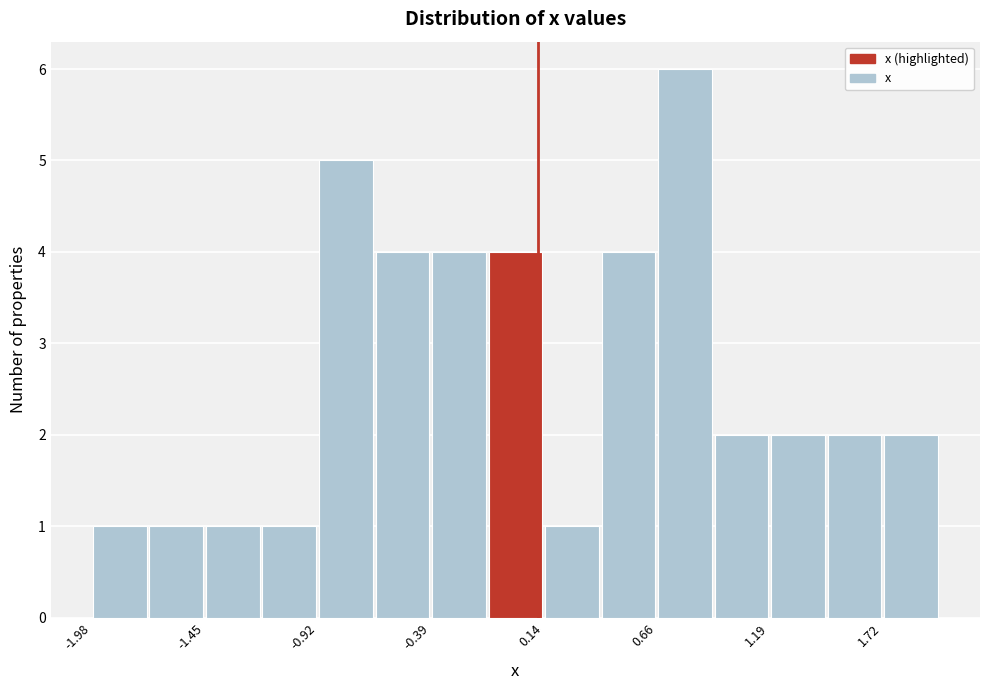

Read against the x-axis, roughly where is the centre of the tallest bar?

0.8